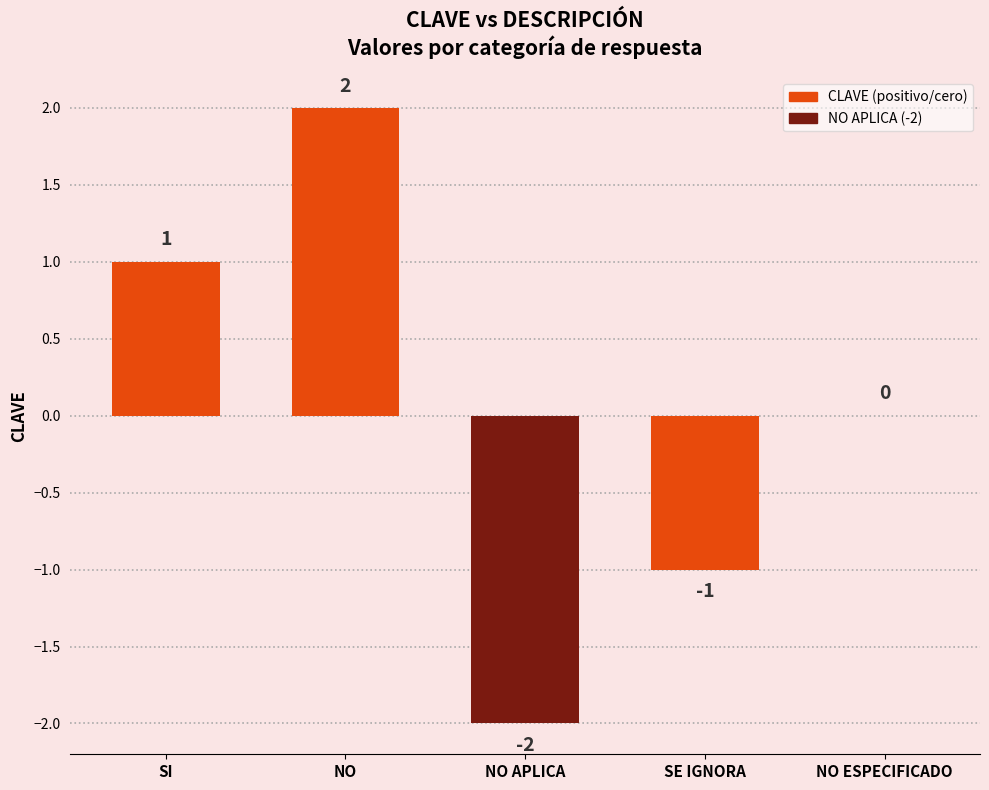

True or false: the data shows 0 at NO ESPECIFICADO.

True